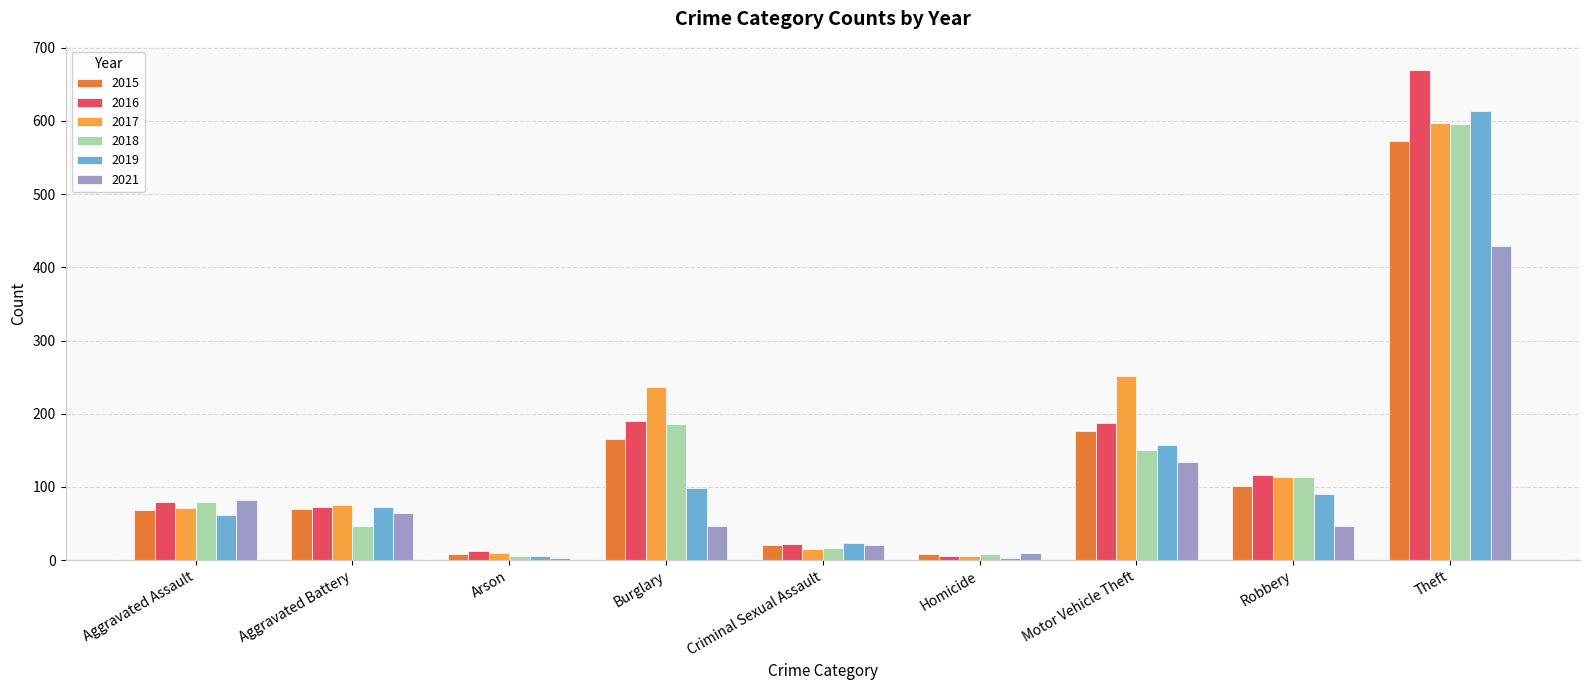

At which label is 2021 closest to 216?

Motor Vehicle Theft